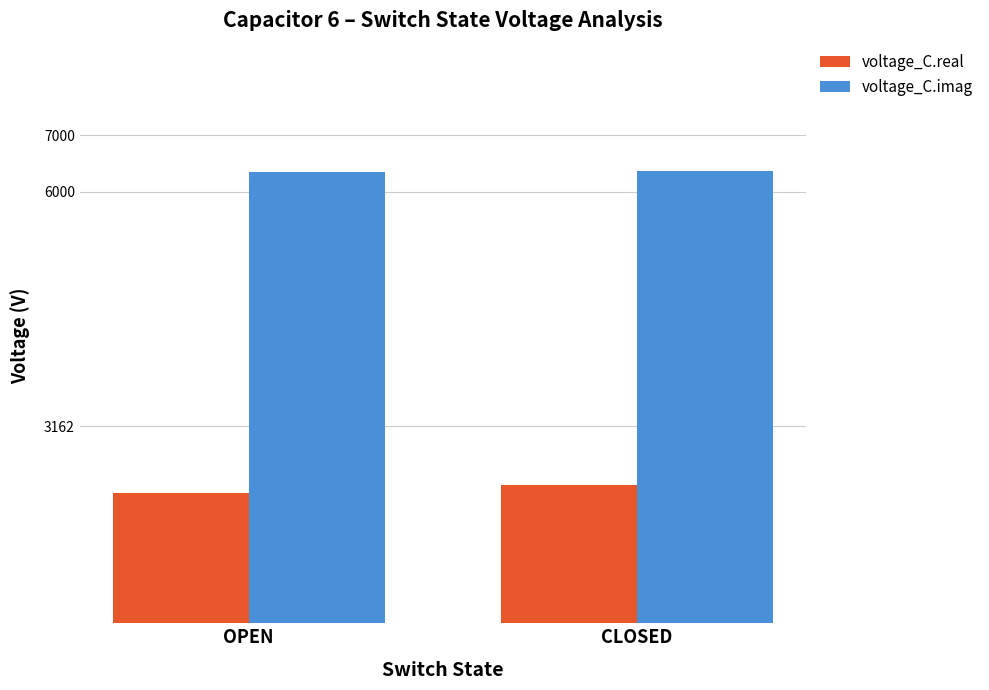

Which category has the highest value in the voltage_C.imag series?

CLOSED